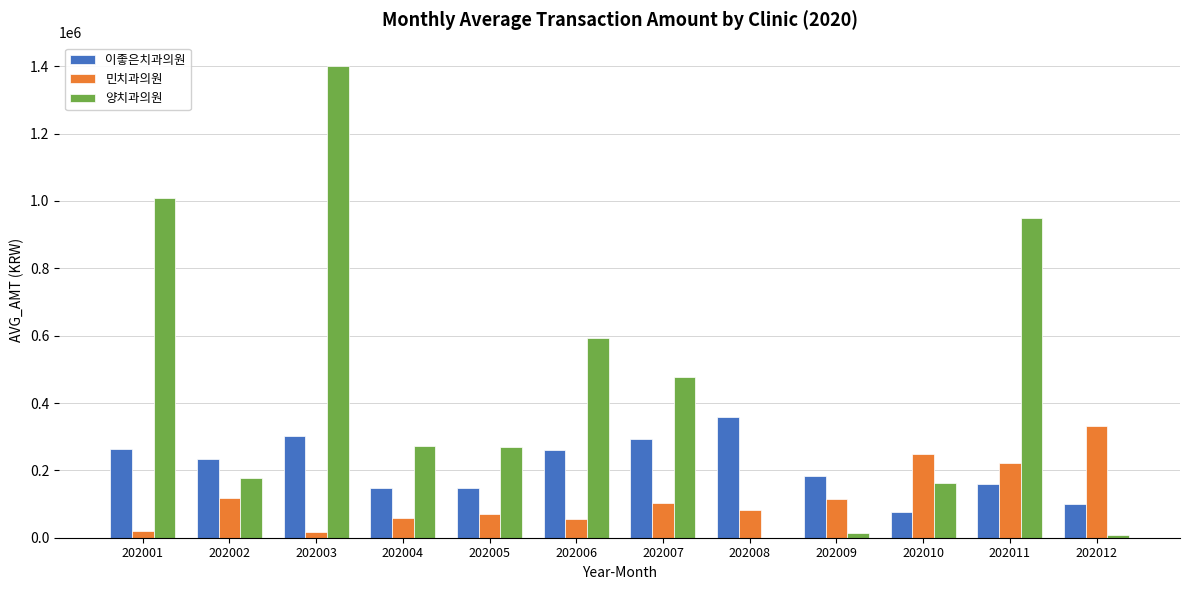

Where does the 민치과의원 series first go above 104380?

202002